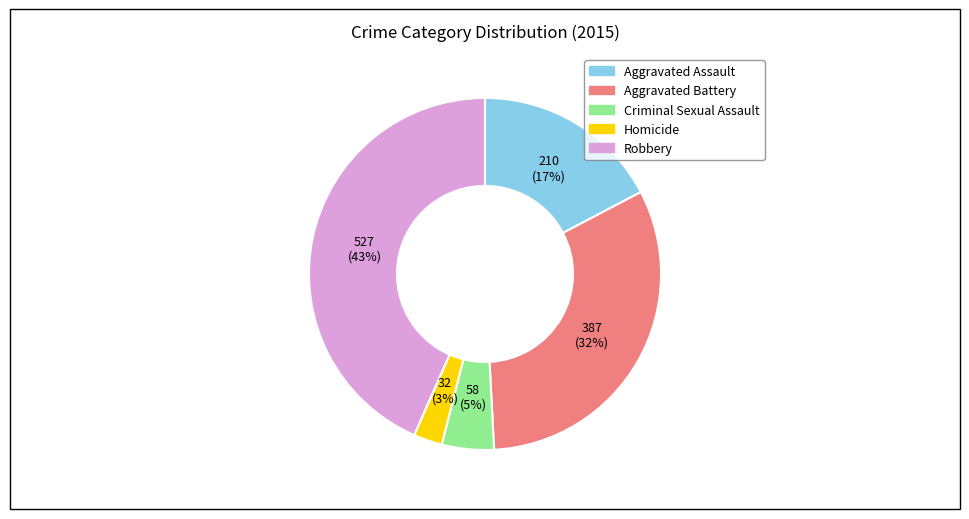

To the nearest percent, what is the combined percentage of Aggravated Battery and Robbery?

75%